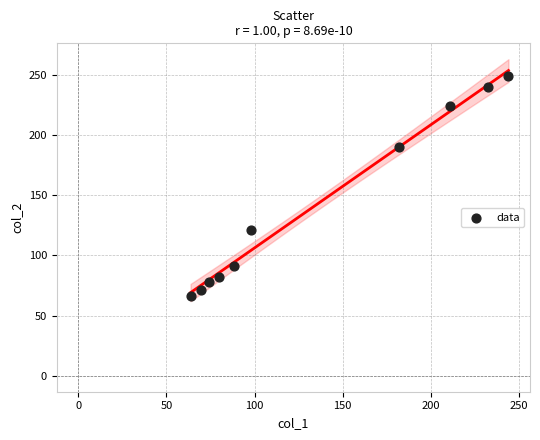

What is the range of Y values (max minus min)?

183.1